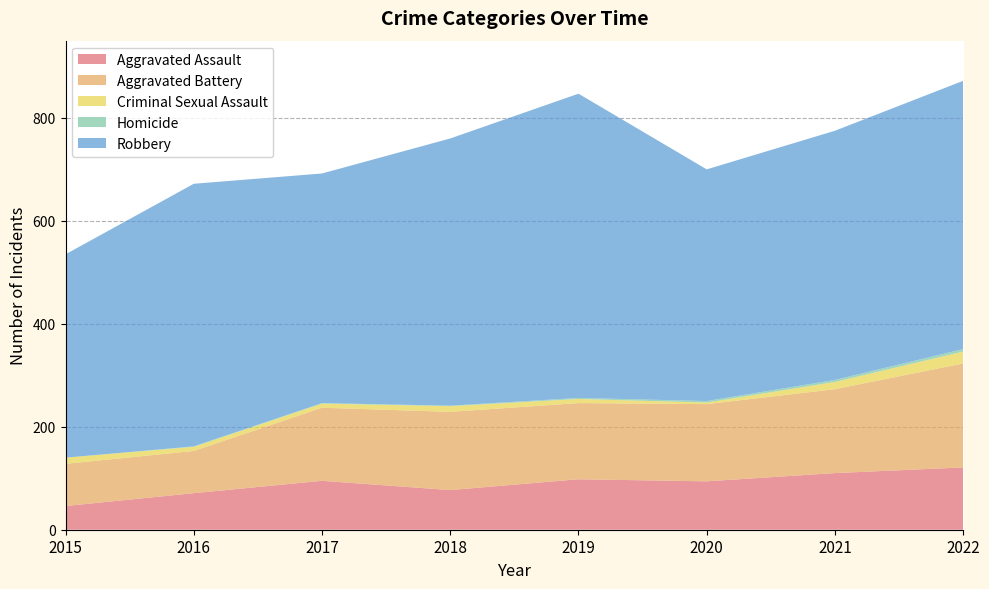

Reading left to right, list all the values displayed in this chart.

Aggravated Assault: 46	71	95	77	98	94	110	121
Aggravated Battery: 82	82	142	152	148	150	163	202
Criminal Sexual Assault: 12	8	8	11	8	3	14	23
Homicide: 0	1	1	1	2	3	4	5
Robbery: 395	510	446	519	591	450	484	521